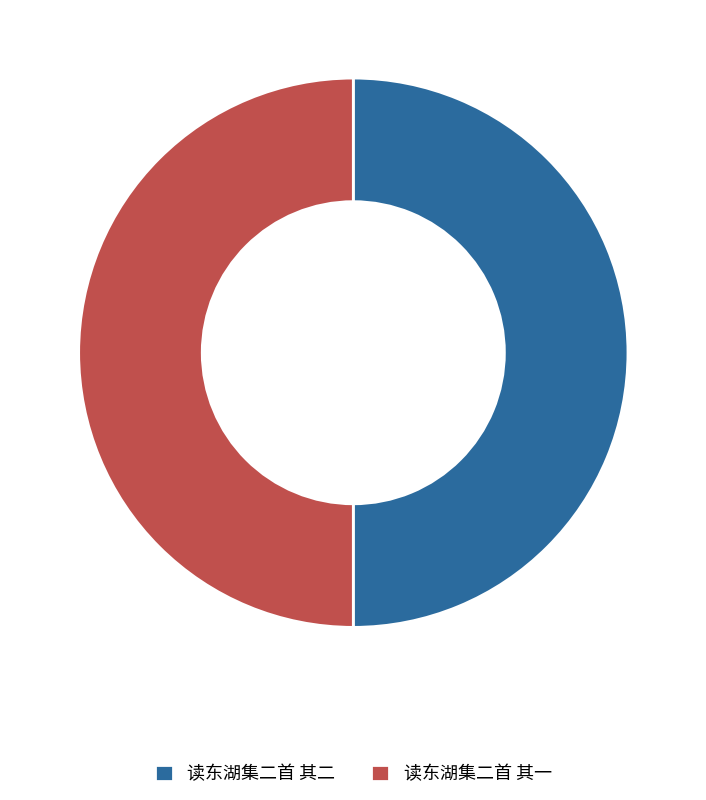

What is the ratio of the value at 读东湖集二首 其二 to the value at 读东湖集二首 其一?

1.0